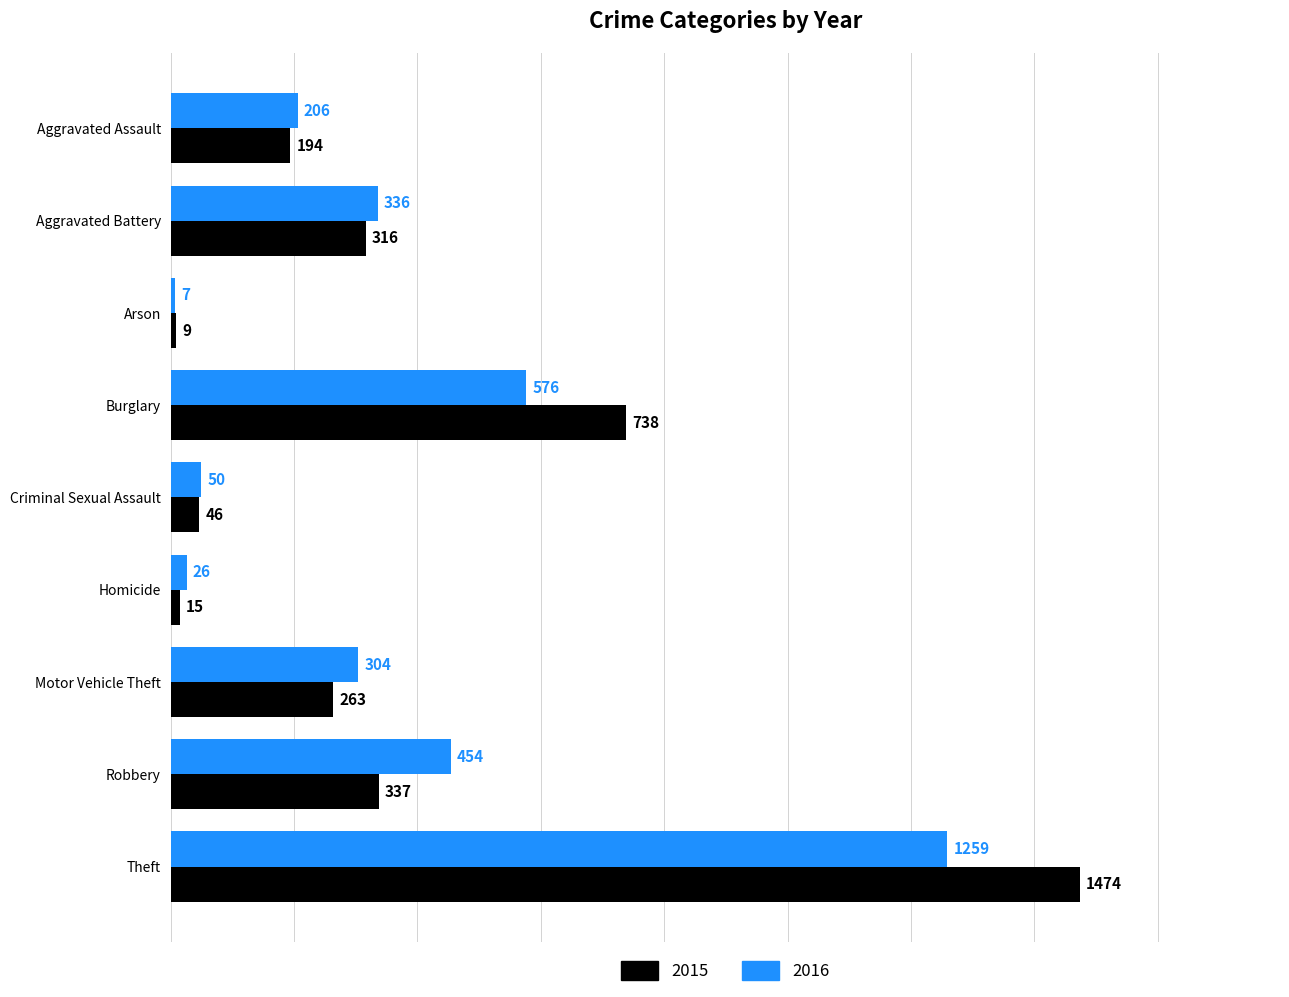

Is the value of 2016 at Homicide greater than the value of 2015 at Robbery?

No